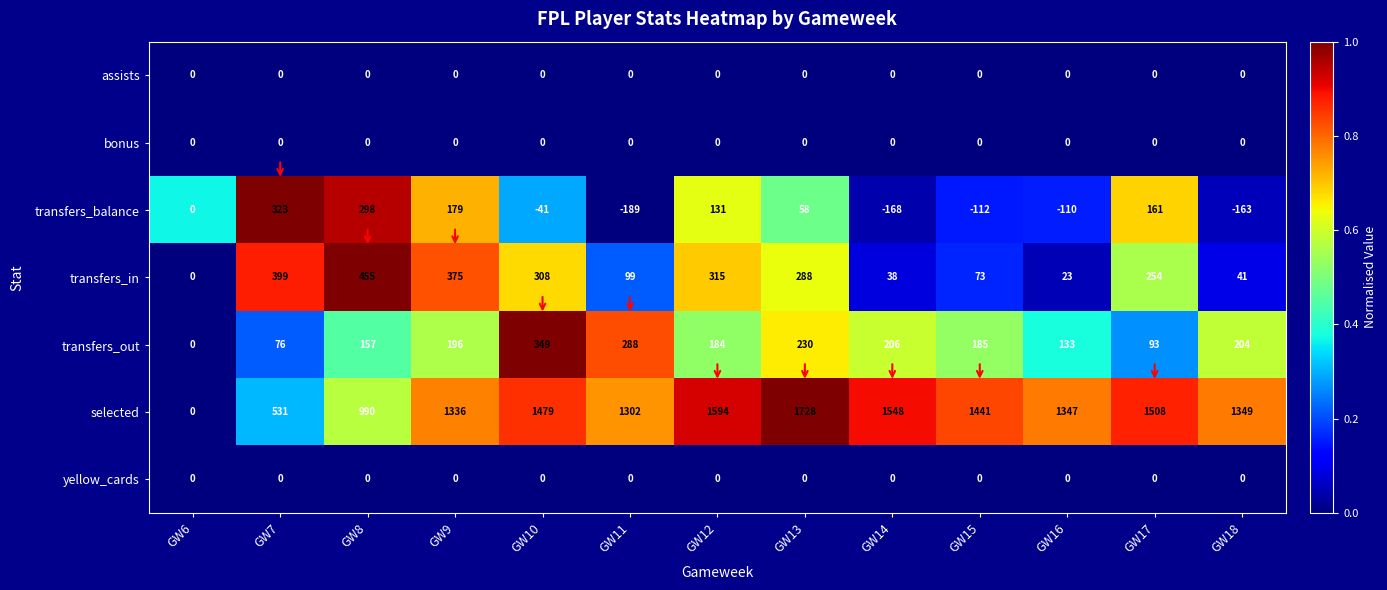

List the labels in order of transfers_in value, smallest first.

GW6, GW16, GW14, GW18, GW15, GW11, GW17, GW13, GW10, GW12, GW9, GW7, GW8